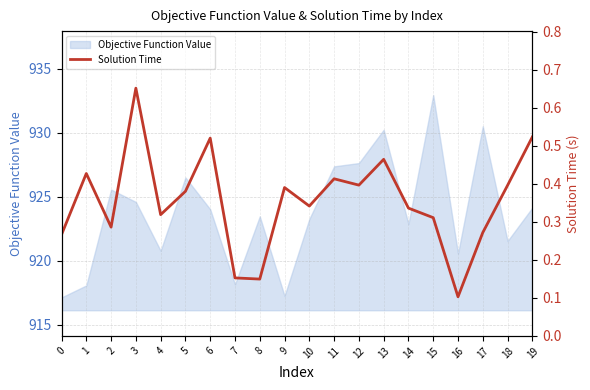

The chart shows a value of 0.7 at 3. True or false?

True